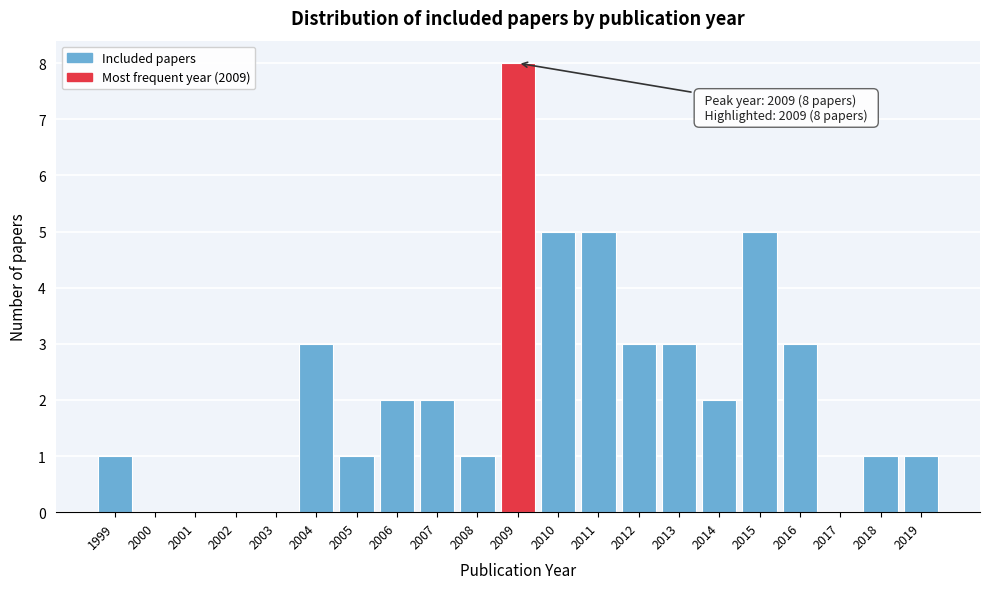

Which range on the x-axis has the tallest bar?

2008.5 to 2009.5